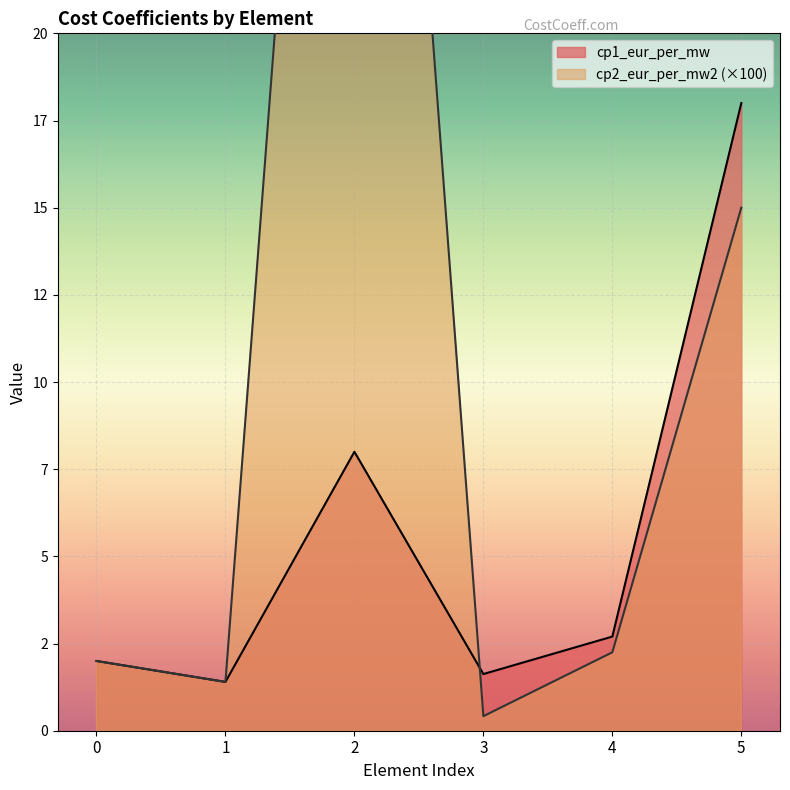

List the series in order of their overall mean, highest first.

cp2_eur_per_mw2, cp1_eur_per_mw